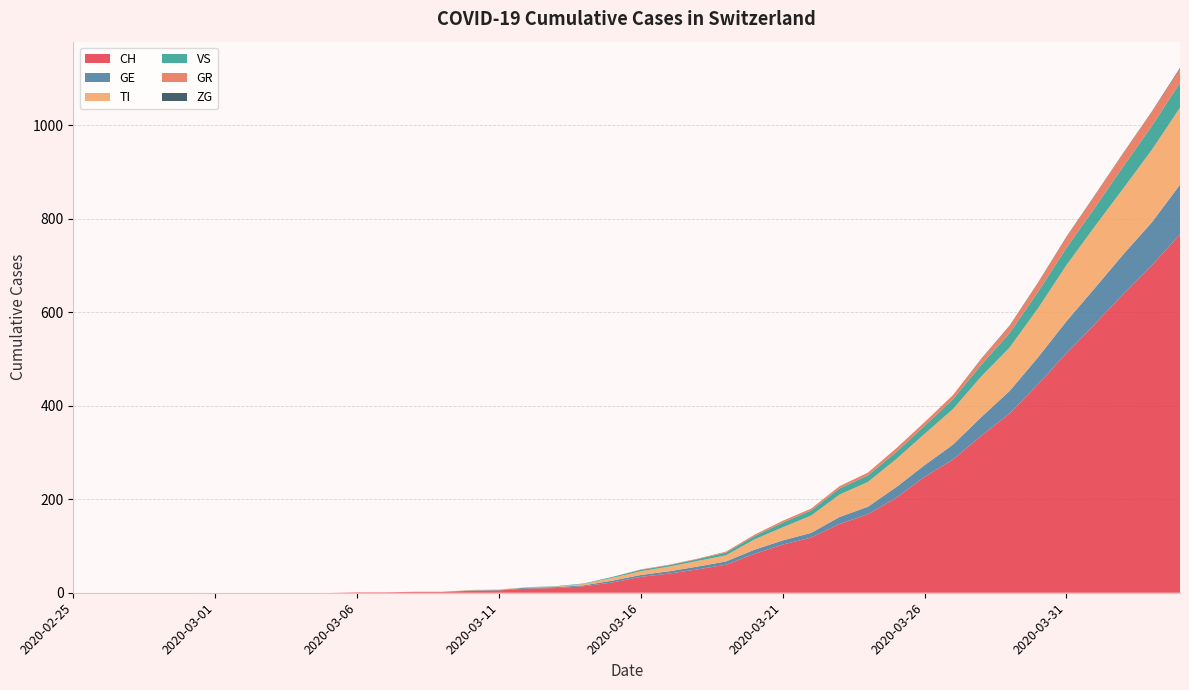

Reading right to left, extract all data points from this chart.

CH: 2020-04-04=767	2020-04-03=700	2020-04-02=639	2020-04-01=575	2020-03-31=513	2020-03-30=446	2020-03-29=384	2020-03-28=336	2020-03-27=285	2020-03-26=248	2020-03-25=203	2020-03-24=168	2020-03-23=147	2020-03-22=118	2020-03-21=103	2020-03-20=83	2020-03-19=60	2020-03-18=50	2020-03-17=41	2020-03-16=34	2020-03-15=22	2020-03-14=14	2020-03-13=10	2020-03-12=9	2020-03-11=5	2020-03-10=4	2020-03-09=2	2020-03-08=2	2020-03-07=1	2020-03-06=1	2020-03-05=0	2020-03-04=0	2020-03-03=0	2020-03-02=0	2020-03-01=0	2020-02-29=0	2020-02-28=0	2020-02-27=0	2020-02-26=0	2020-02-25=0
GE: 2020-04-04=106	2020-04-03=92	2020-04-02=85	2020-04-01=77	2020-03-31=68	2020-03-30=58	2020-03-29=48	2020-03-28=40	2020-03-27=32	2020-03-26=25	2020-03-25=23	2020-03-24=16	2020-03-23=15	2020-03-22=10	2020-03-21=9	2020-03-20=9	2020-03-19=7	2020-03-18=6	2020-03-17=5	2020-03-16=4	2020-03-15=4	2020-03-14=2	2020-03-13=2	2020-03-12=2	2020-03-11=1	2020-03-10=1	2020-03-09=0	2020-03-08=0	2020-03-07=0	2020-03-06=0	2020-03-05=0	2020-03-04=0	2020-03-03=0	2020-03-02=0	2020-03-01=0	2020-02-29=0	2020-02-28=0	2020-02-27=0	2020-02-26=0	2020-02-25=0
TI: 2020-04-04=165	2020-04-03=155	2020-04-02=141	2020-04-01=132	2020-03-31=120	2020-03-30=105	2020-03-29=93	2020-03-28=87	2020-03-27=76	2020-03-26=67	2020-03-25=60	2020-03-24=53	2020-03-23=48	2020-03-22=37	2020-03-21=28	2020-03-20=22	2020-03-19=13	2020-03-18=12	2020-03-17=10	2020-03-16=8	2020-03-15=6	2020-03-14=3	2020-03-13=1	2020-03-12=1	2020-03-11=1	2020-03-10=1	2020-03-09=0	2020-03-08=0	2020-03-07=0	2020-03-06=0	2020-03-05=0	2020-03-04=0	2020-03-03=0	2020-03-02=0	2020-03-01=0	2020-02-29=0	2020-02-28=0	2020-02-27=0	2020-02-26=0	2020-02-25=0
VS: 2020-04-04=53	2020-04-03=51	2020-04-02=47	2020-04-01=40	2020-03-31=37	2020-03-30=35	2020-03-29=31	2020-03-28=25	2020-03-27=21	2020-03-26=17	2020-03-25=15	2020-03-24=14	2020-03-23=13	2020-03-22=11	2020-03-21=10	2020-03-20=7	2020-03-19=6	2020-03-18=4	2020-03-17=3	2020-03-16=3	2020-03-15=2	2020-03-14=1	2020-03-13=1	2020-03-12=0	2020-03-11=0	2020-03-10=0	2020-03-09=0	2020-03-08=0	2020-03-07=0	2020-03-06=0	2020-03-05=0	2020-03-04=0	2020-03-03=0	2020-03-02=0	2020-03-01=0	2020-02-29=0	2020-02-28=0	2020-02-27=0	2020-02-26=0	2020-02-25=0
GR: 2020-04-04=30	2020-04-03=30	2020-04-02=28	2020-04-01=26	2020-03-31=23	2020-03-30=19	2020-03-29=15	2020-03-28=12	2020-03-27=9	2020-03-26=8	2020-03-25=8	2020-03-24=6	2020-03-23=5	2020-03-22=4	2020-03-21=4	2020-03-20=3	2020-03-19=2	2020-03-18=1	2020-03-17=1	2020-03-16=1	2020-03-15=0	2020-03-14=0	2020-03-13=0	2020-03-12=0	2020-03-11=0	2020-03-10=0	2020-03-09=0	2020-03-08=0	2020-03-07=0	2020-03-06=0	2020-03-05=0	2020-03-04=0	2020-03-03=0	2020-03-02=0	2020-03-01=0	2020-02-29=0	2020-02-28=0	2020-02-27=0	2020-02-26=0	2020-02-25=0
ZG: 2020-04-04=2	2020-04-03=1	2020-04-02=1	2020-04-01=1	2020-03-31=1	2020-03-30=1	2020-03-29=1	2020-03-28=1	2020-03-27=0	2020-03-26=0	2020-03-25=0	2020-03-24=0	2020-03-23=0	2020-03-22=0	2020-03-21=0	2020-03-20=0	2020-03-19=0	2020-03-18=0	2020-03-17=0	2020-03-16=0	2020-03-15=0	2020-03-14=0	2020-03-13=0	2020-03-12=0	2020-03-11=0	2020-03-10=0	2020-03-09=0	2020-03-08=0	2020-03-07=0	2020-03-06=0	2020-03-05=0	2020-03-04=0	2020-03-03=0	2020-03-02=0	2020-03-01=0	2020-02-29=0	2020-02-28=0	2020-02-27=0	2020-02-26=0	2020-02-25=0